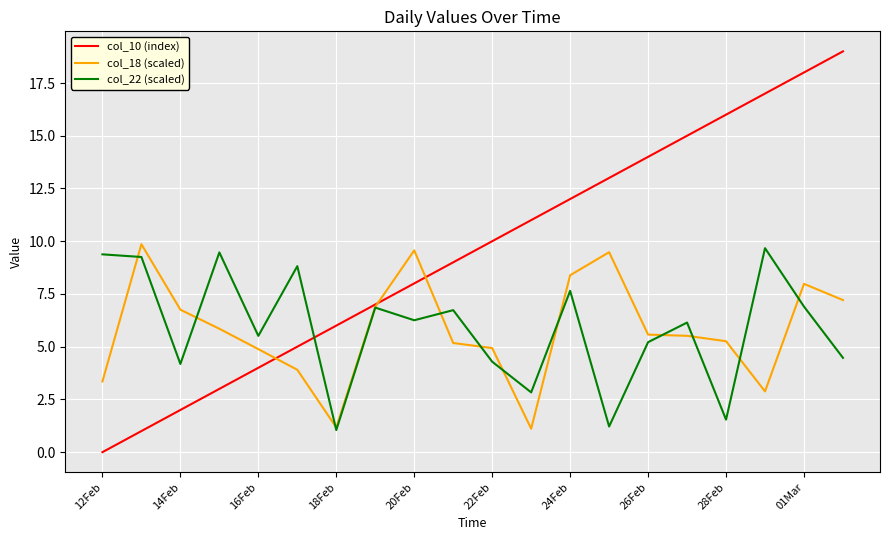

Which series has the largest range (max minus min)?

col_10 (index)